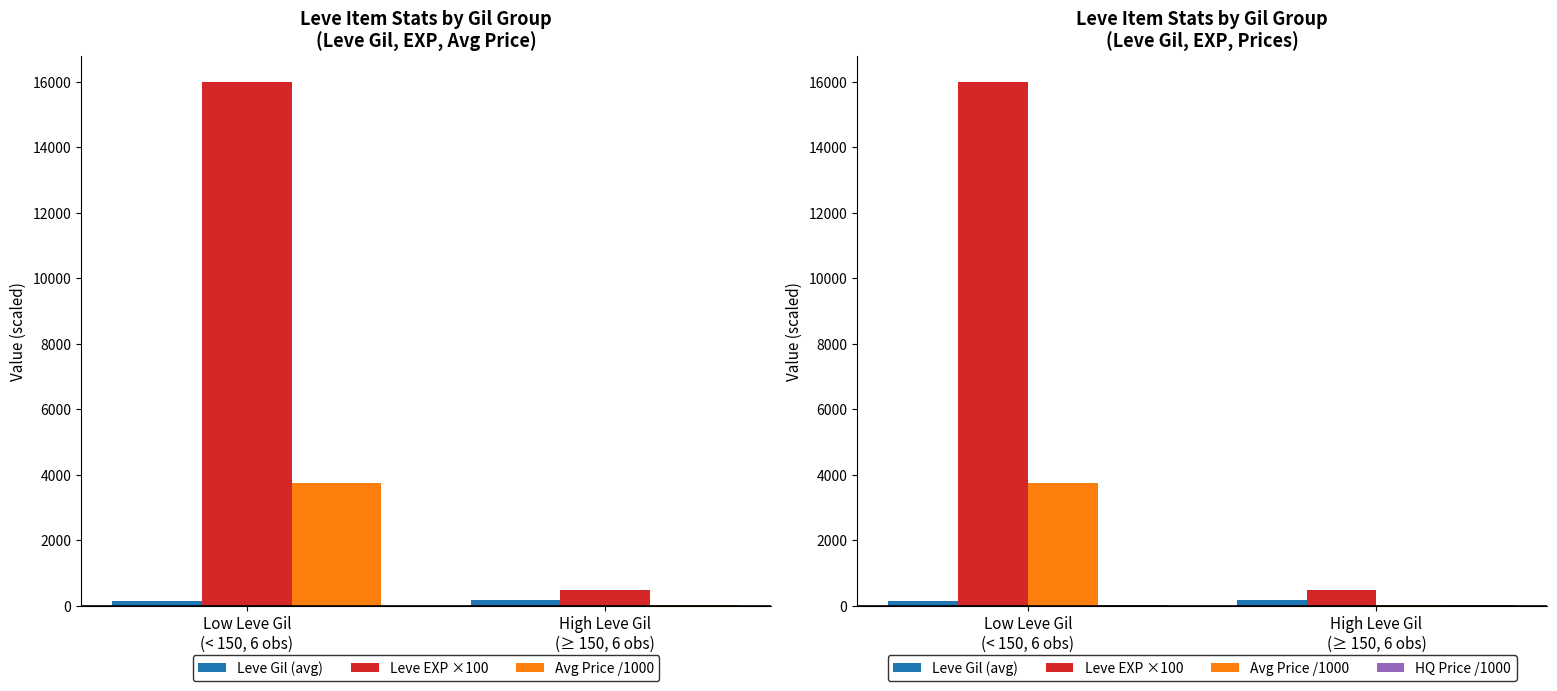

Where is Leve Gil (avg) nearest to the value 148?

Low Leve Gil
(< 150, 6 obs)